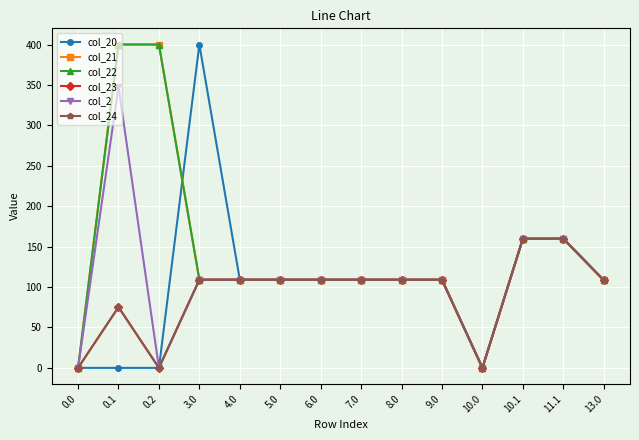

What is the sum of all col_2 values?

1539.0